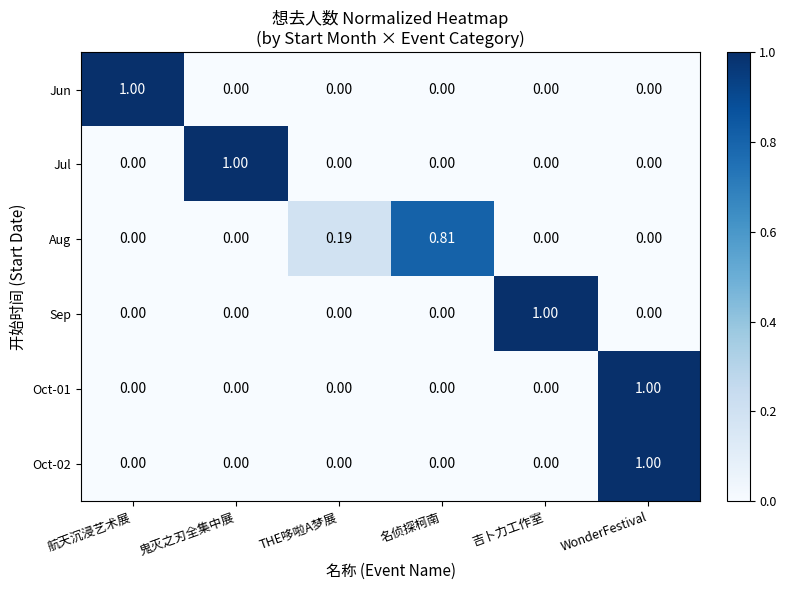

Count the number of categories in the chart.

6